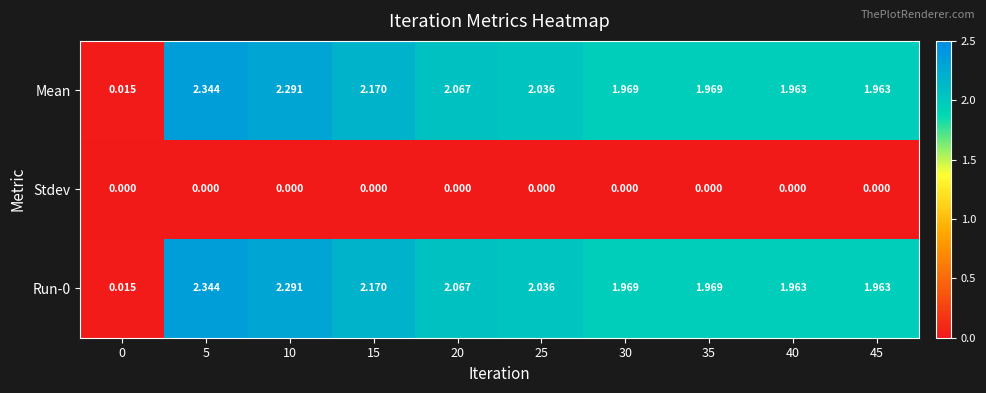

How many categories are shown in the chart?

10